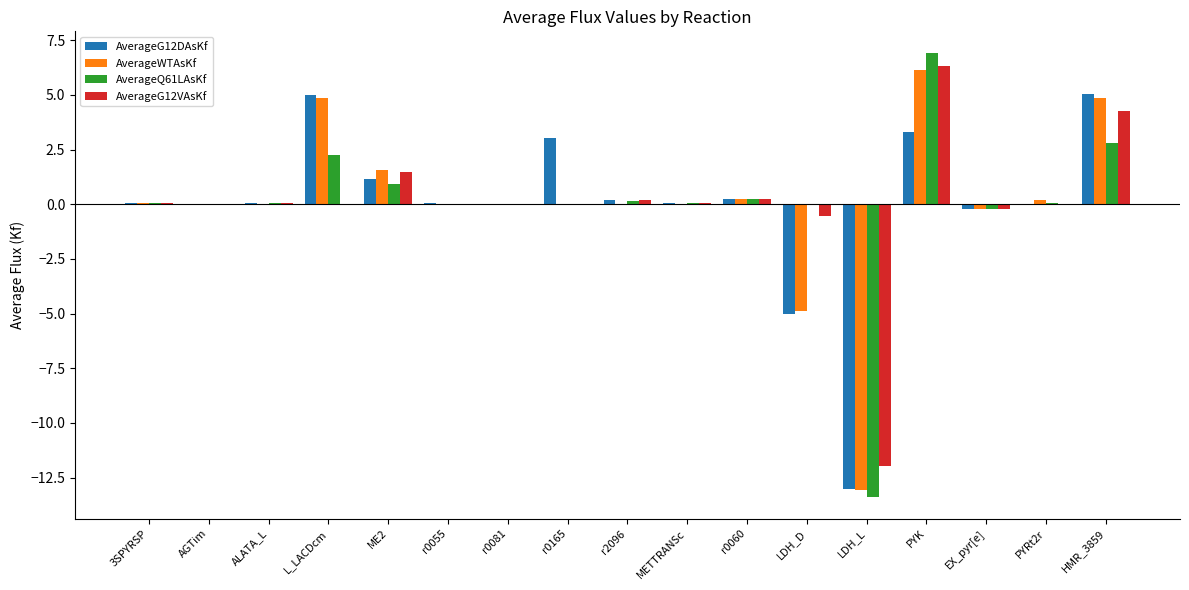

What is the maximum value shown in the chart?

6.9